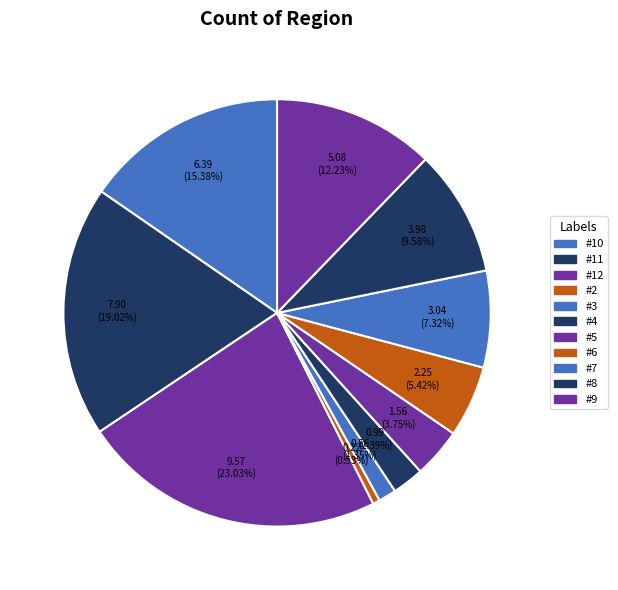

To the nearest percent, what percentage of the pie is #4?

2%